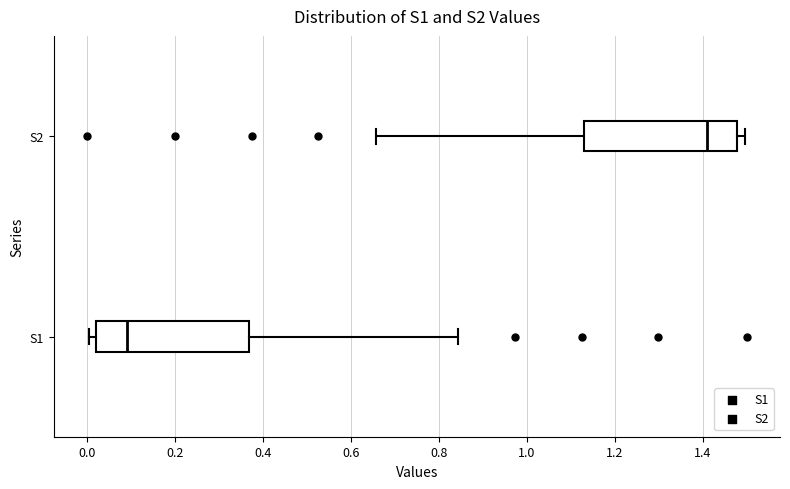

Which box's median line is the furthest to the right?

S2